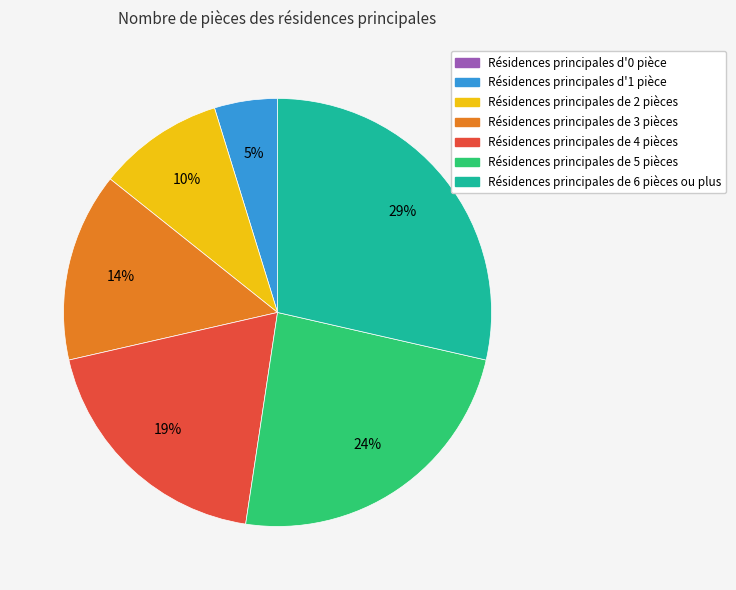

Does Résidences principales de 5 pièces account for over 50% of the chart?

No